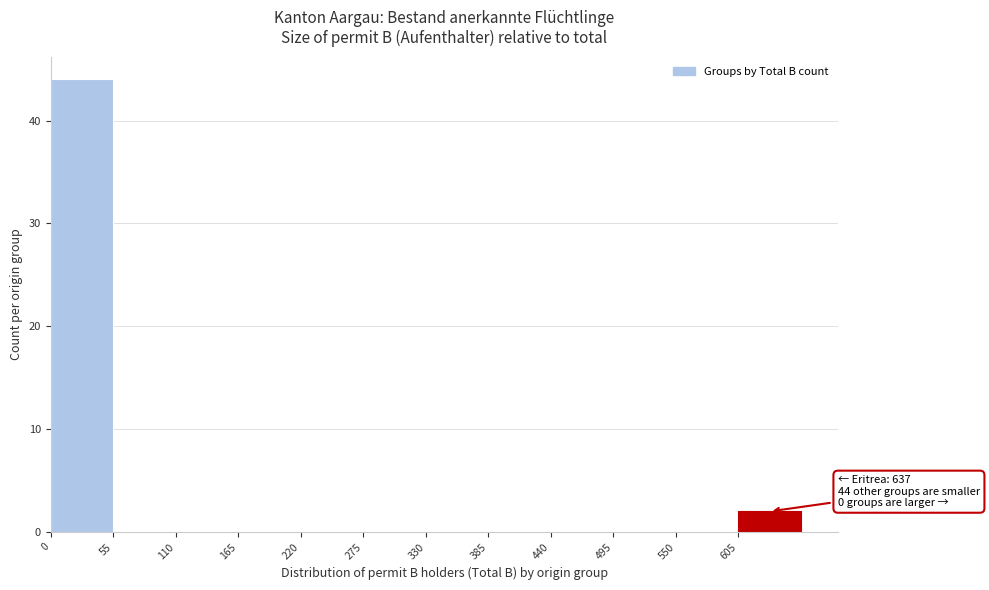

Which range on the x-axis has the tallest bar?

0 to 55